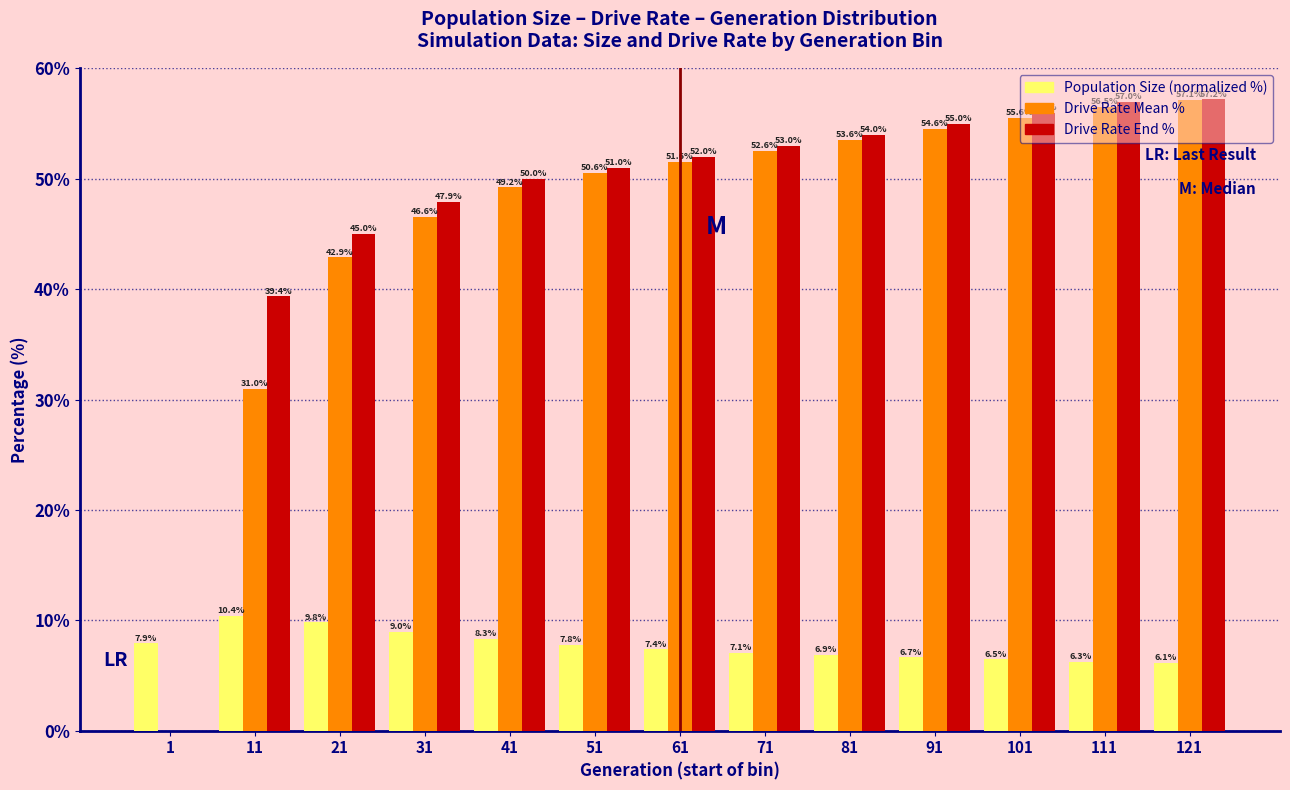

Is the value of Population Size (normalized %) at 61 greater than the value of Drive Rate End % at 81?

No